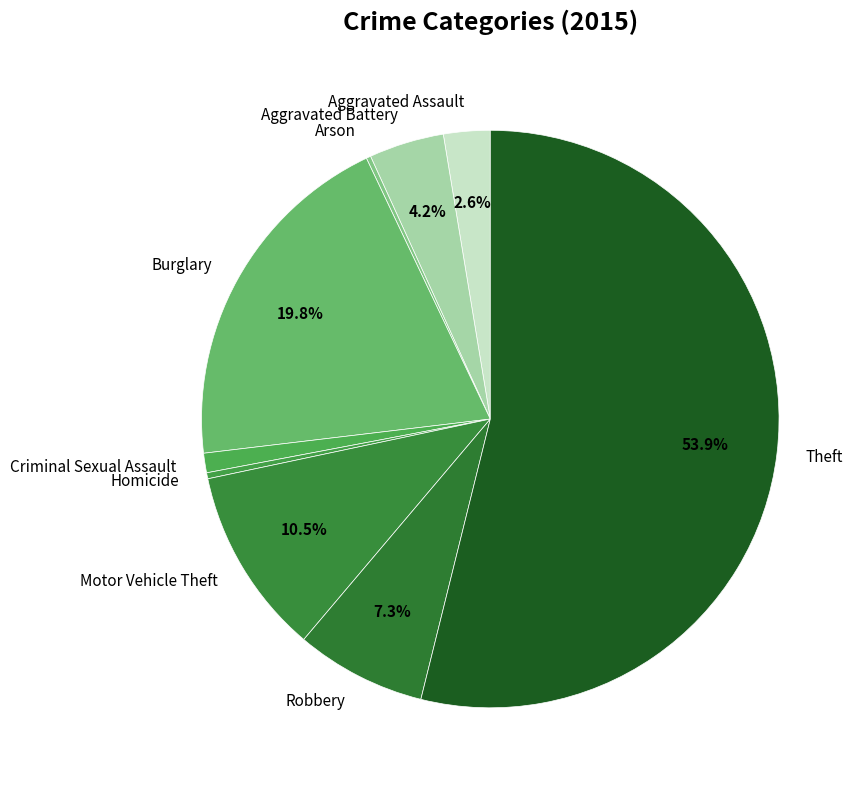

What percentage is NOT represented by Burglary?

80.2%